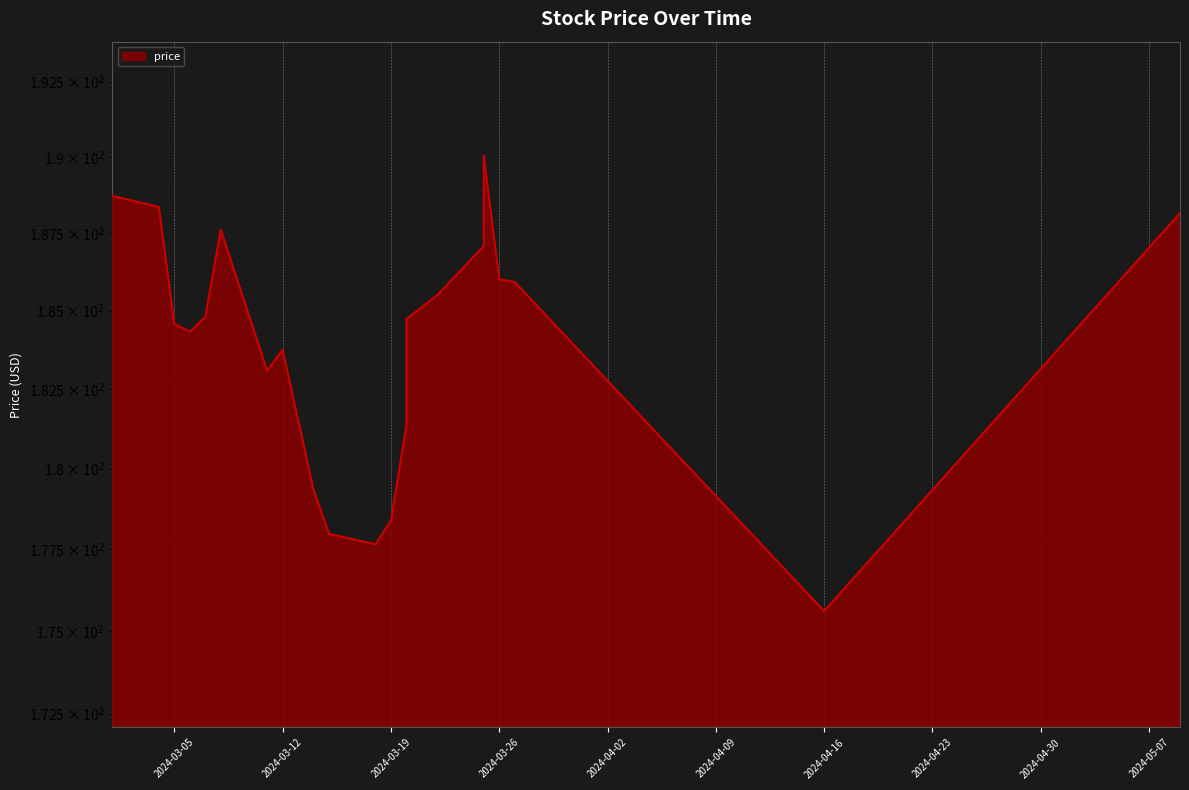

The value at 2024-03-26 is 105.4. True or false?

False